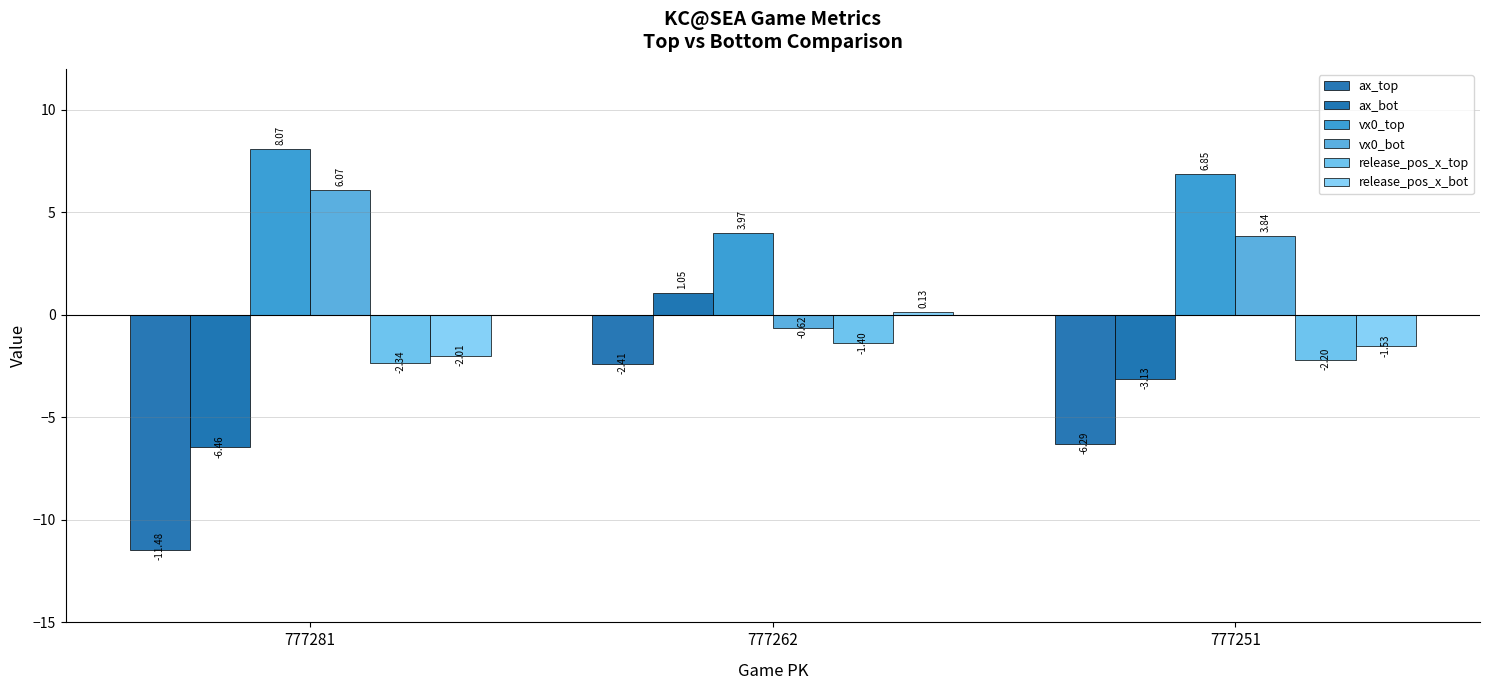

The value of vx0_top at 777281 is 14.5. True or false?

False